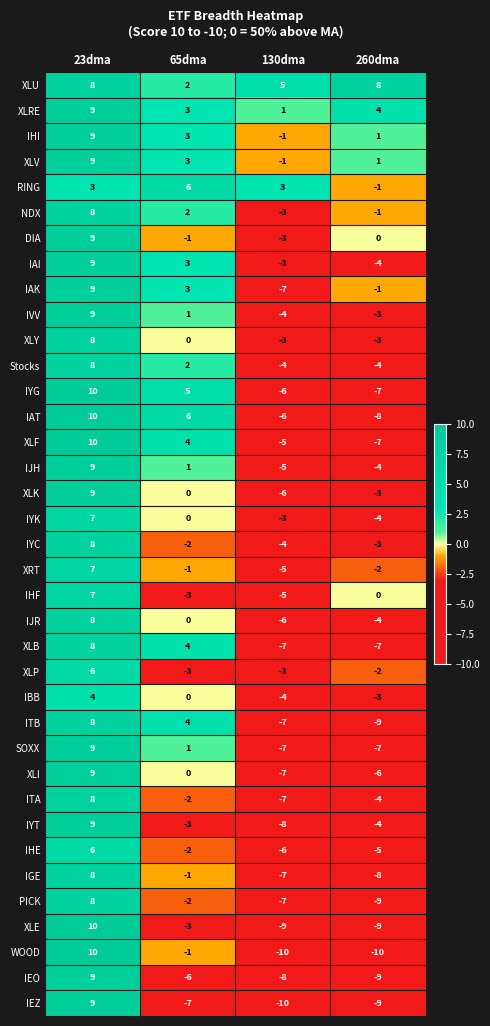

The value of IBB at 260dma is -3. True or false?

True